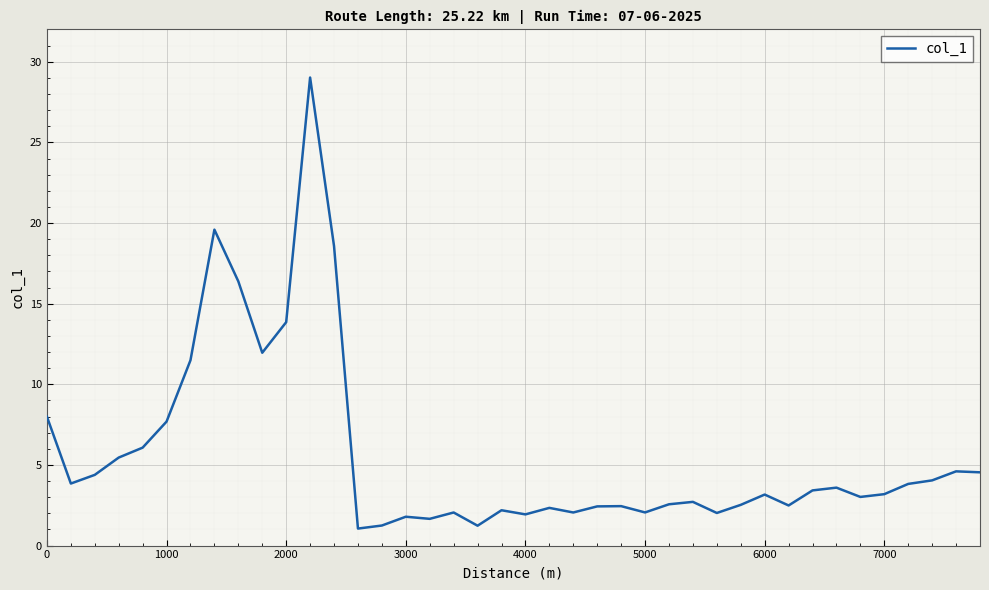

What is the greatest value displayed?

29.0